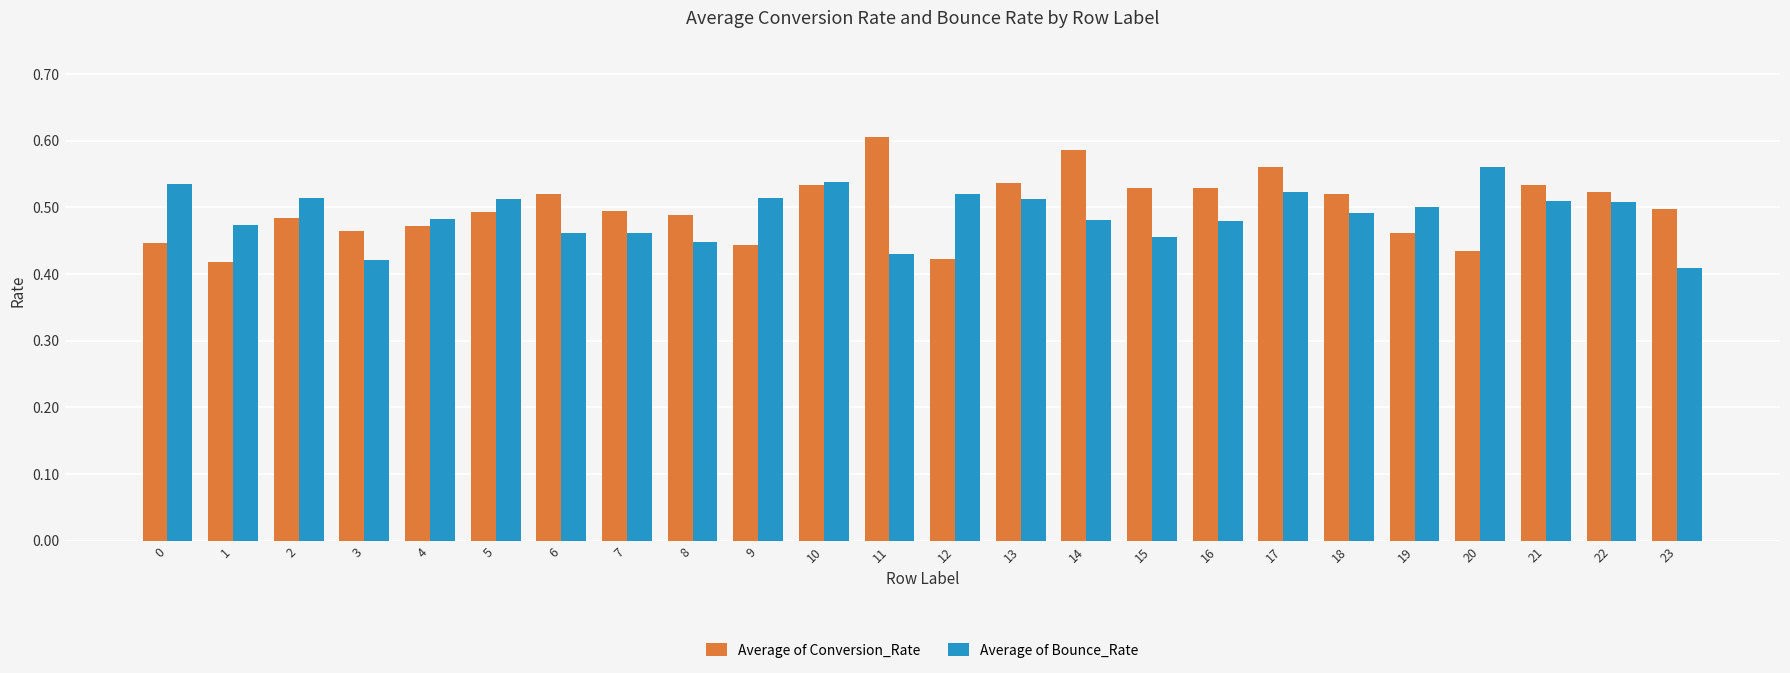

What is the sum of all Average of Conversion_Rate values?

12.0